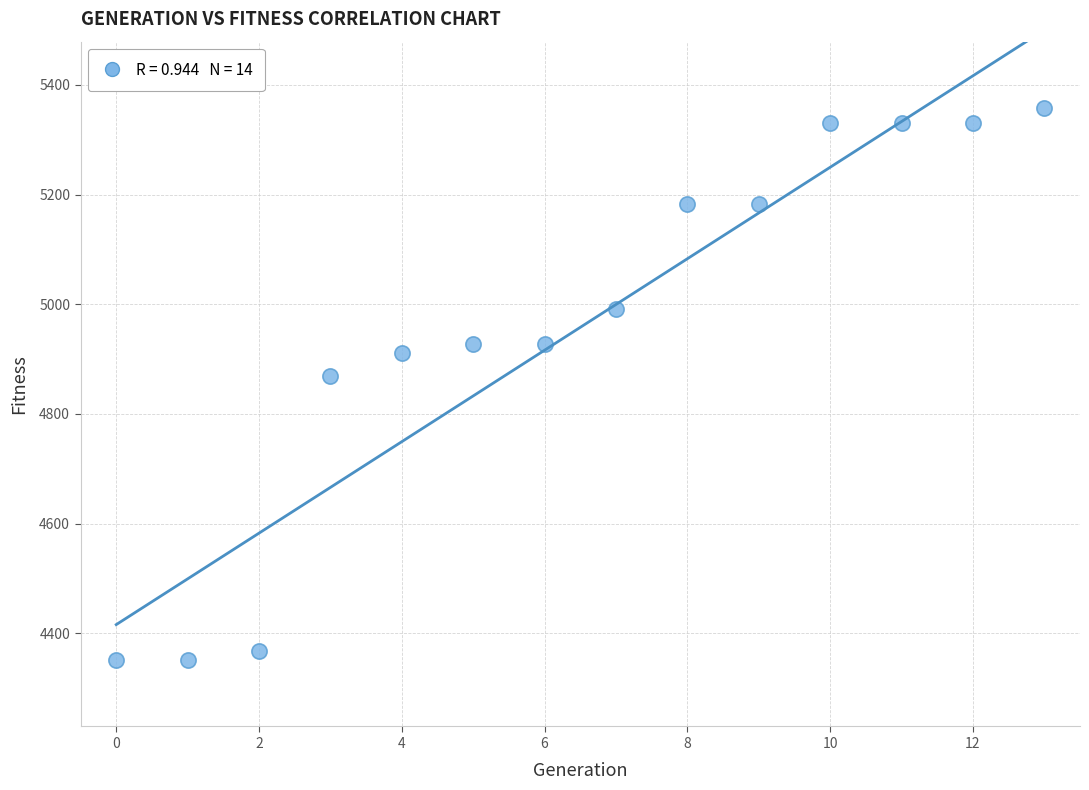

What Y value in the scatter plot is closest to 4854?

4869